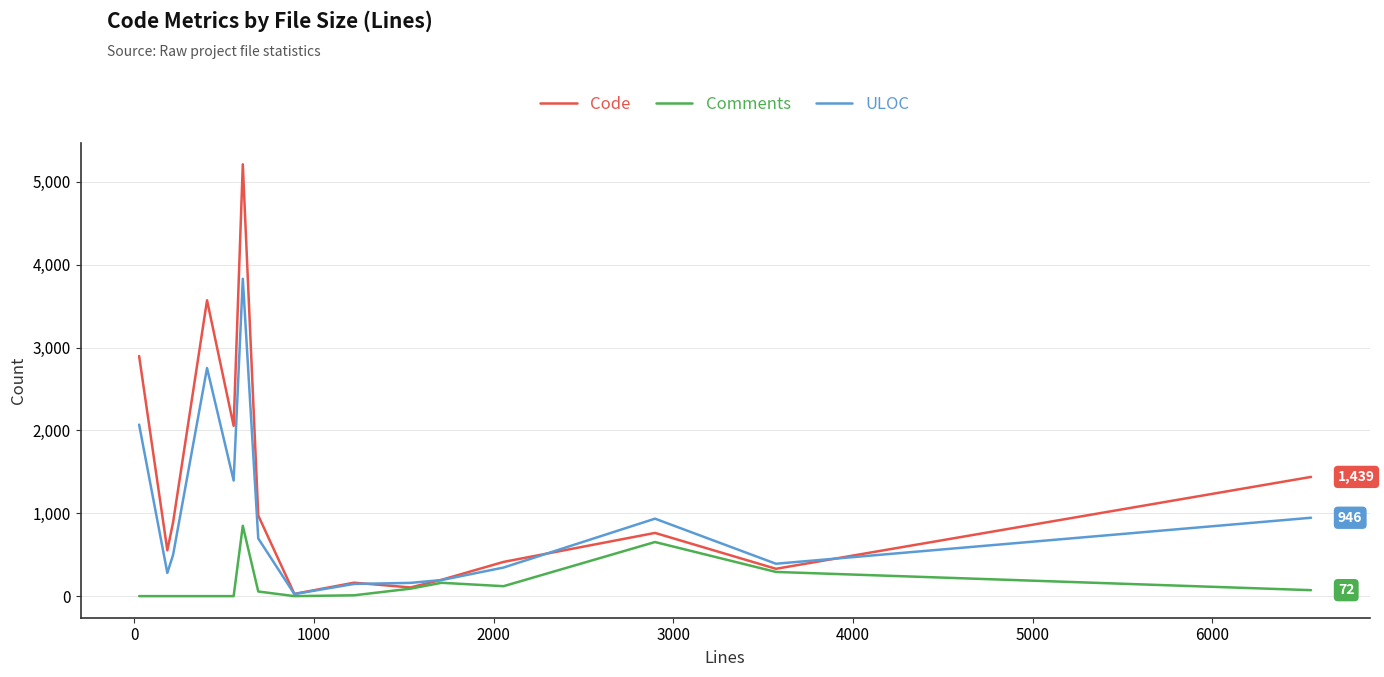

Which series has the largest total across all categories?

Code